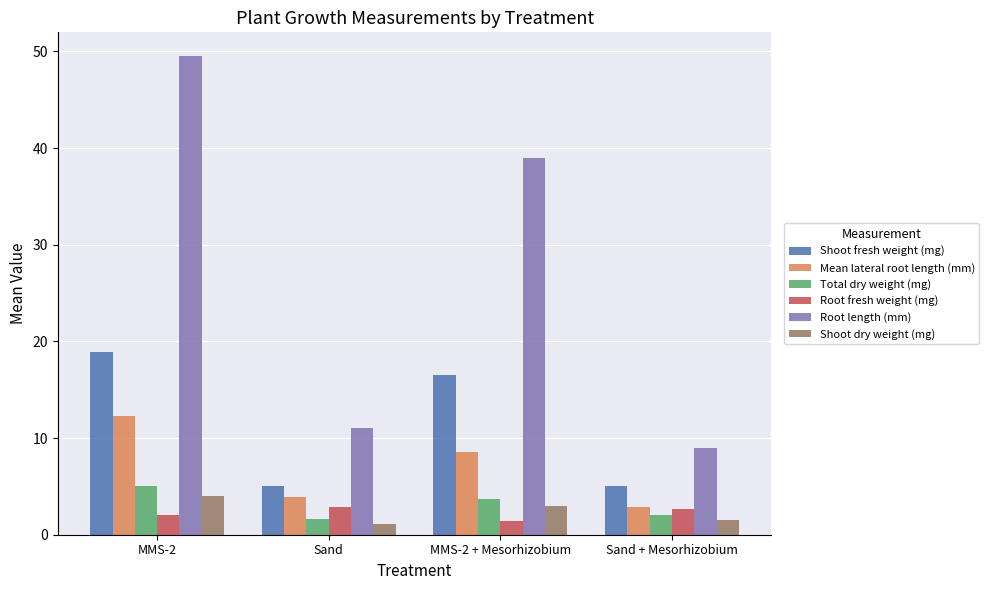

What is the approximate value of Total dry weight (mg) at Sand?

1.7